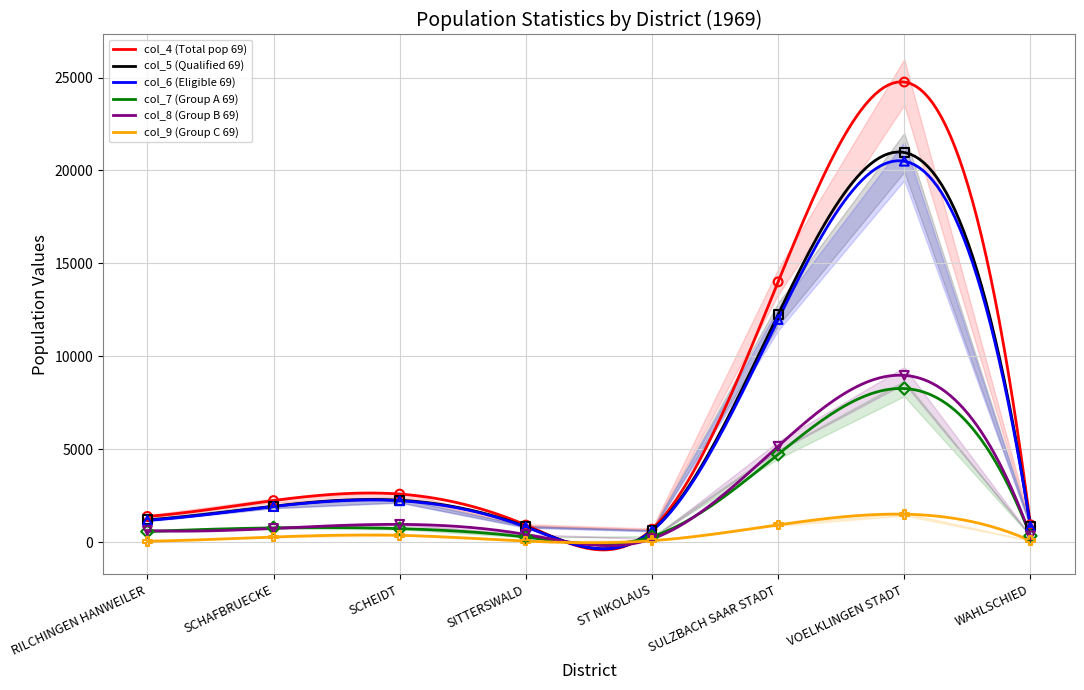

Is the value of col_6 (Eligible 69) at RILCHINGEN HANWEILER greater than the value of col_4 (Total pop 69) at SITTERSWALD?

Yes